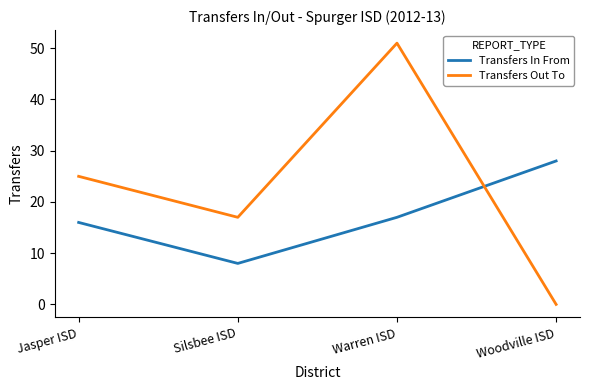

How many intersections are there between Transfers Out To and Transfers In From?

1